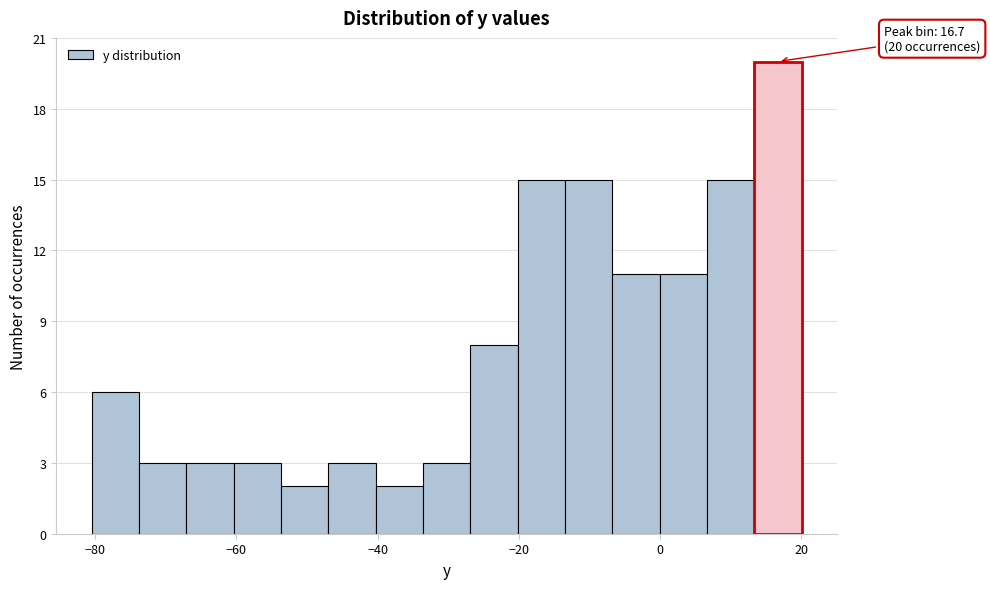

Around what value on the x-axis is the tallest bar? Give the approximate position of its centre, as read against the axis.

16